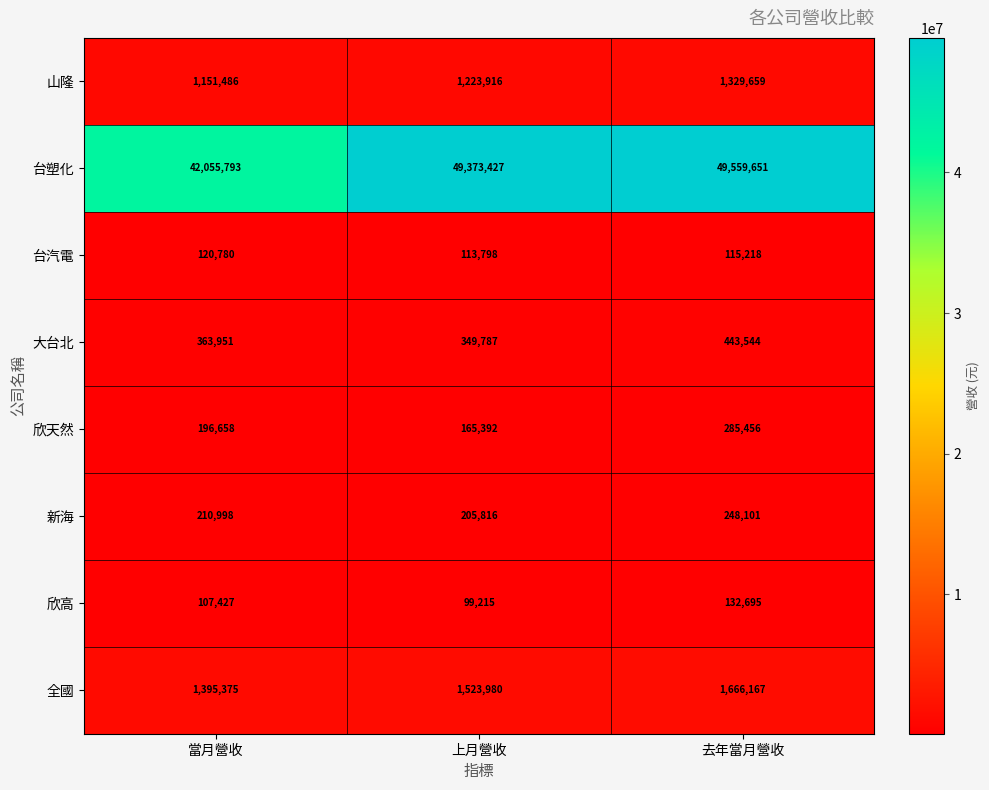

At 上月營收, list the series in order from smallest to largest.

欣高, 台汽電, 欣天然, 新海, 大台北, 山隆, 全國, 台塑化